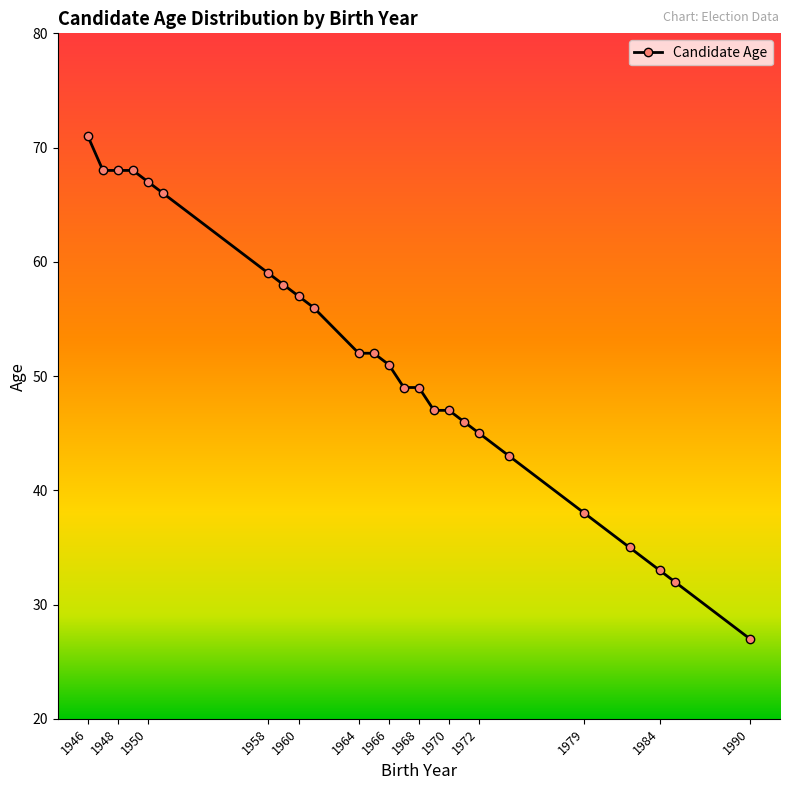

What is the maximum value shown in the chart?

71